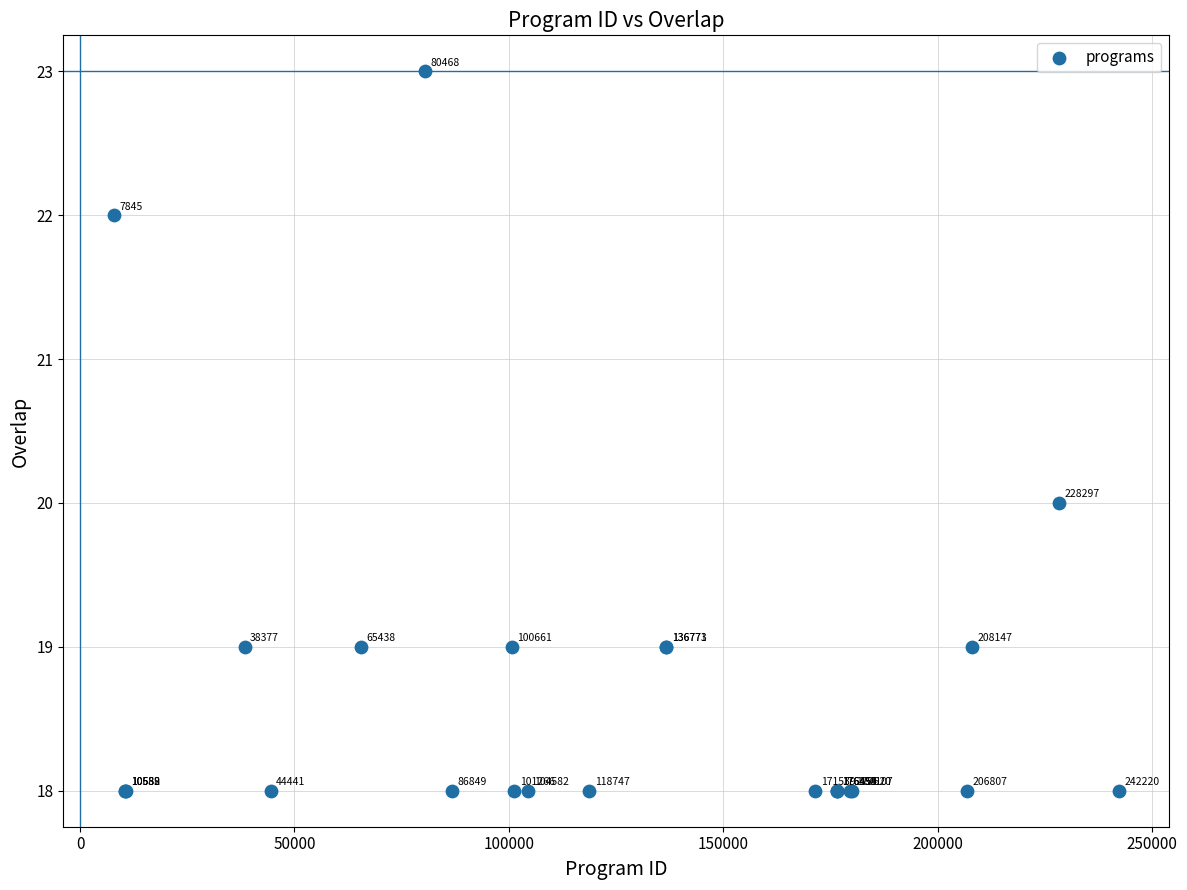

What Y value in the scatter plot is closest to 20?

20